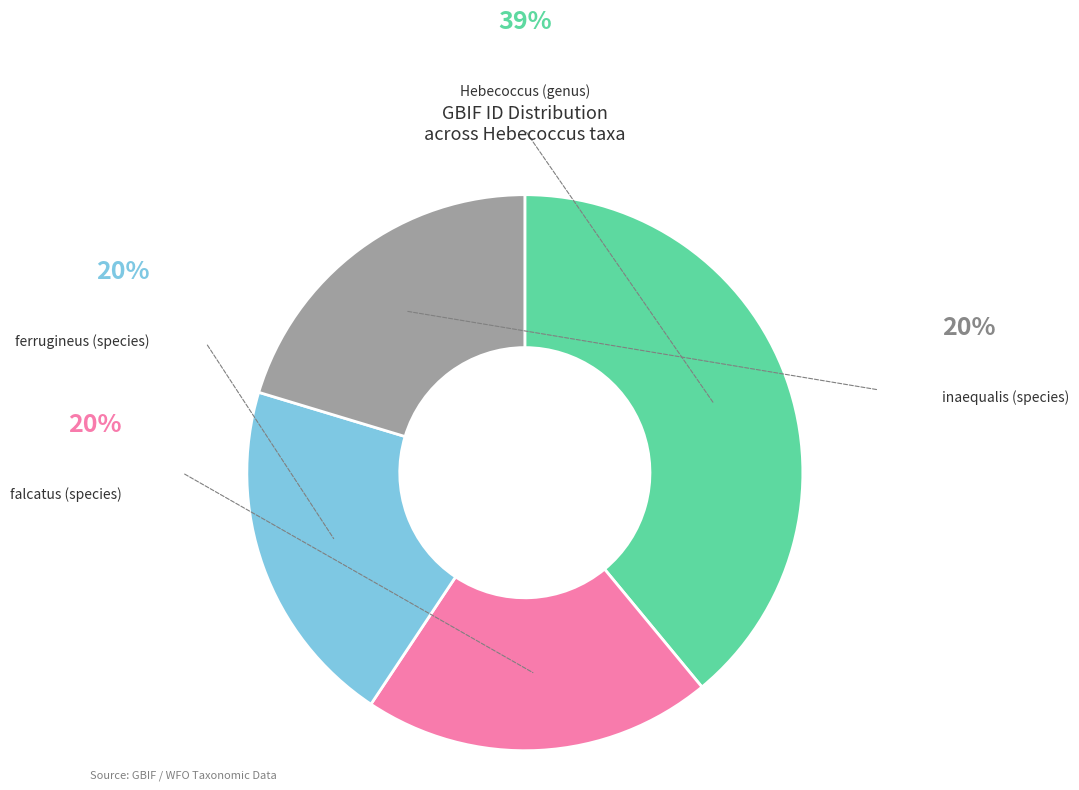

Is there a majority slice in this chart?

No